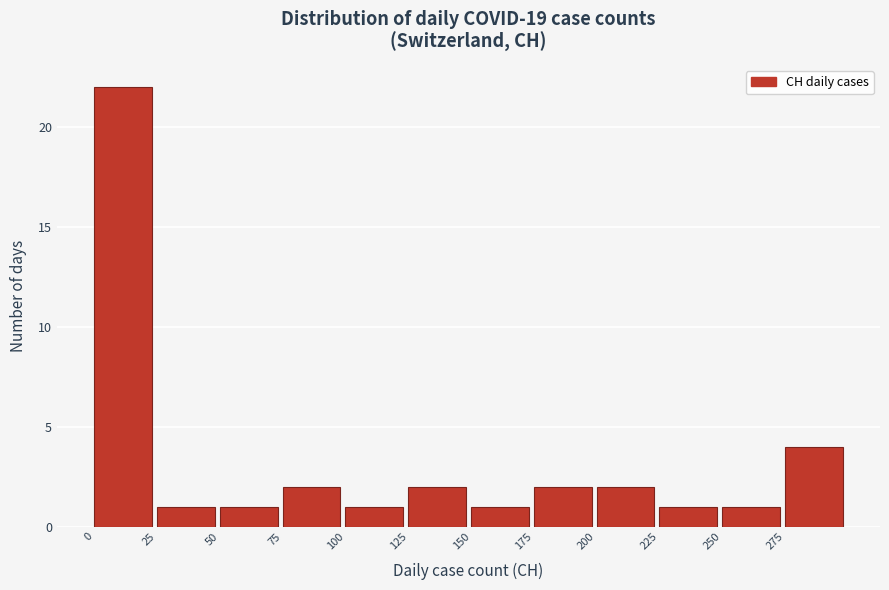

Reading left to right, transcribe this chart: for each bar, give the range it covers on the x-axis and its height. The values are not printed on the chart, so give them approximately, as read against the axis.

0 to 25: 22
25 to 50: 1
50 to 75: 1
75 to 100: 2
100 to 125: 1
125 to 150: 2
150 to 175: 1
175 to 200: 2
200 to 225: 2
225 to 250: 1
250 to 275: 1
275 to 300: 4